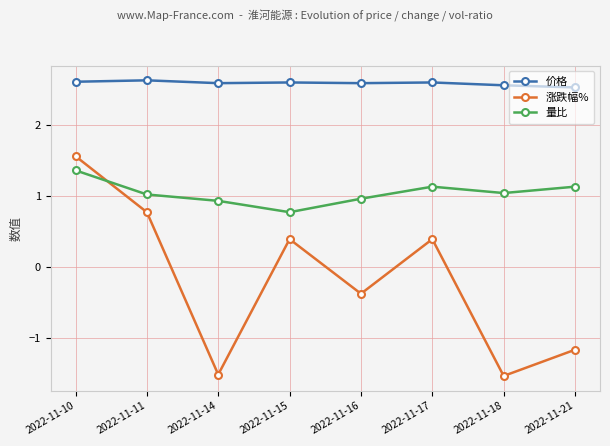

Between 2022-11-17 and 2022-11-21, which series saw the biggest shift?

涨跌幅%